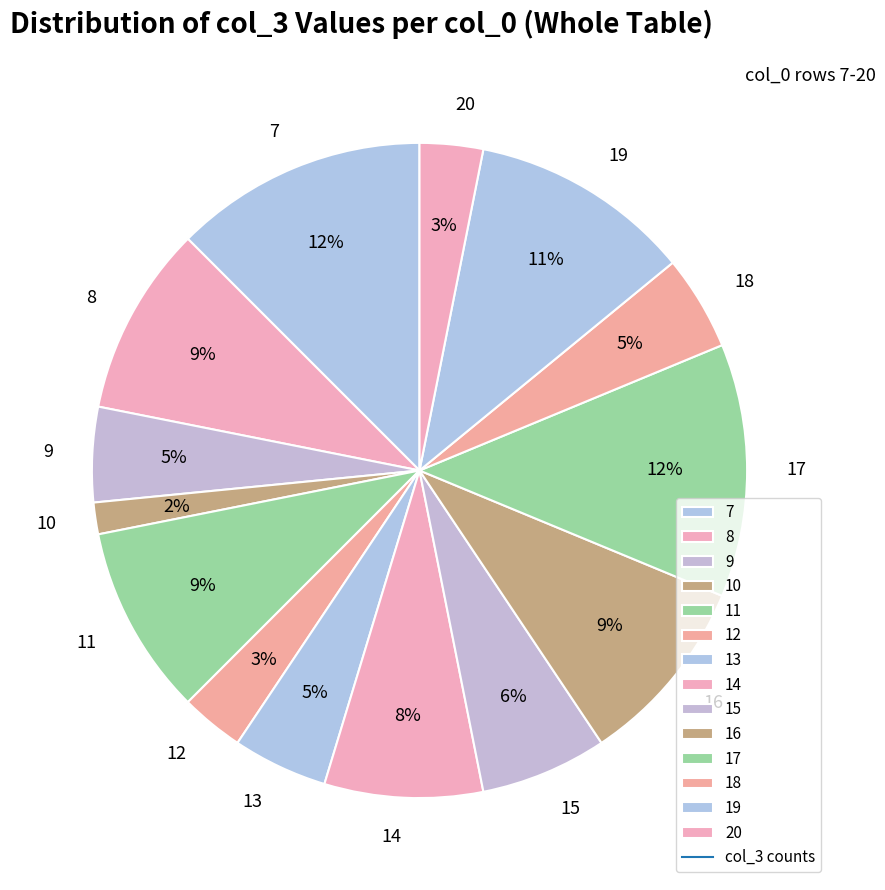

To the nearest percent, what is the average slice percentage?

7%